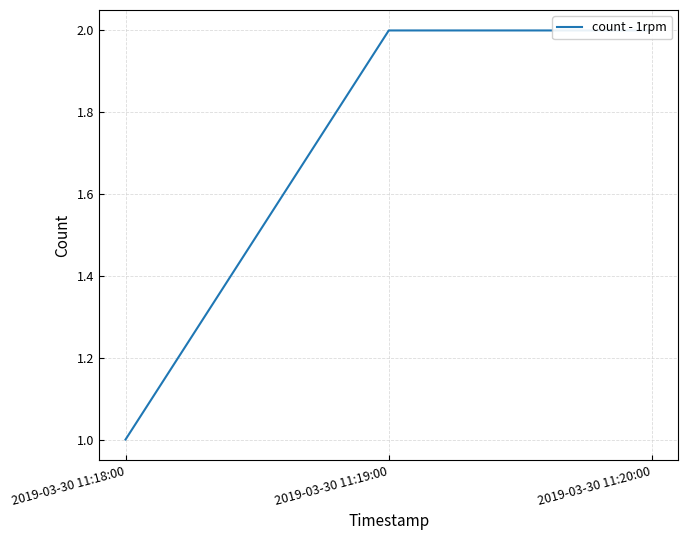

List the labels in order of value, largest first.

2019-03-30 11:19:00, 2019-03-30 11:20:00, 2019-03-30 11:18:00